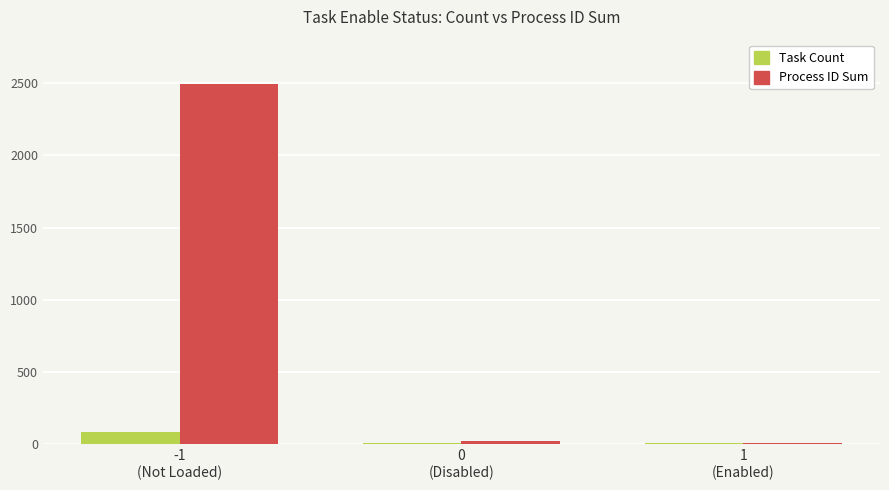

What is the highest value of the Process ID Sum series?

2494